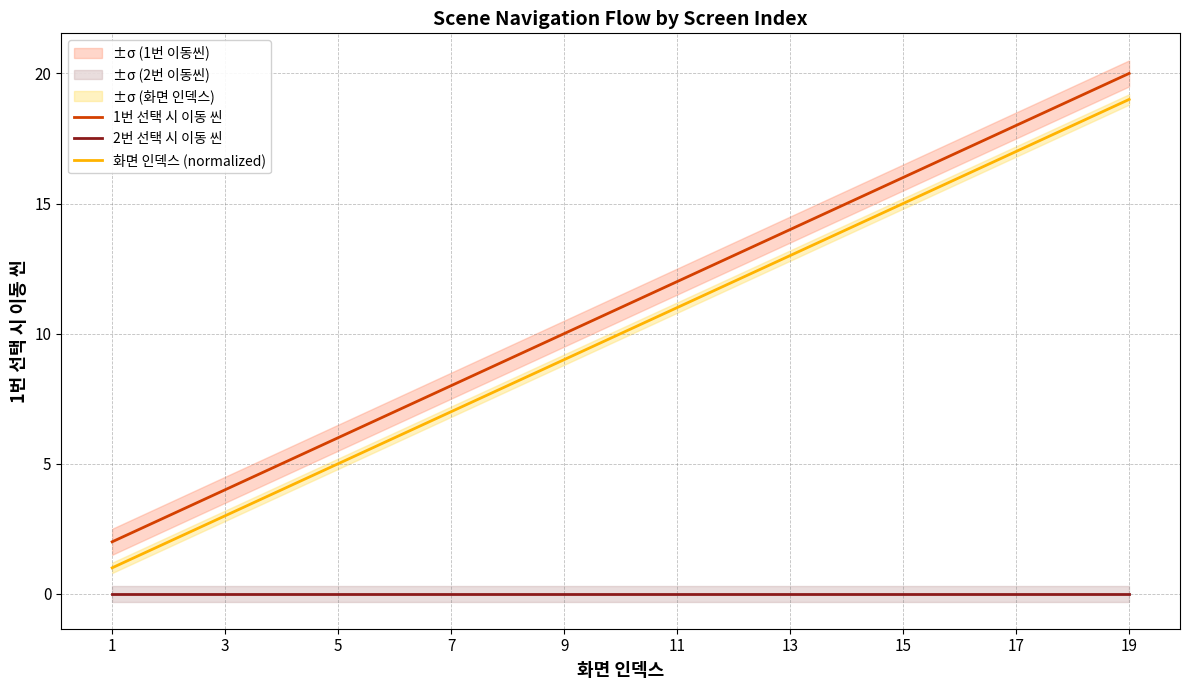

How many values in the 1번 선택 시 이동 씬 series are below 11?

9